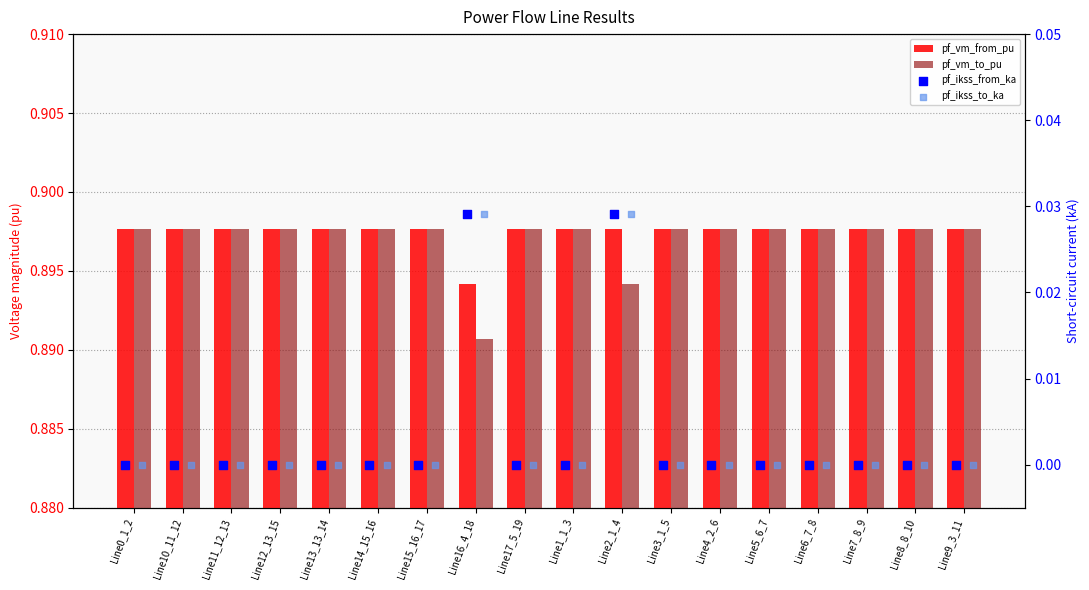

What are all the series names shown in the legend?

pf_vm_from_pu, pf_vm_to_pu, pf_ikss_from_ka, pf_ikss_to_ka